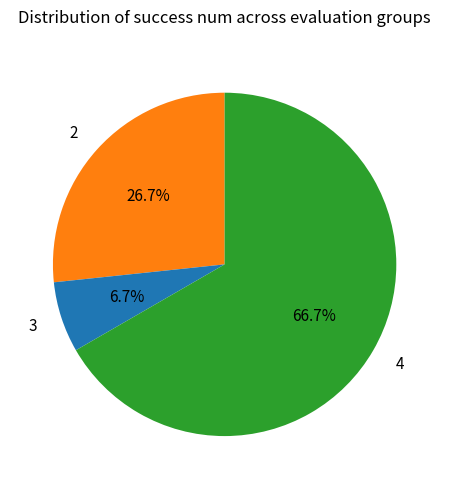

What portion of the pie excludes 3?

93.3%